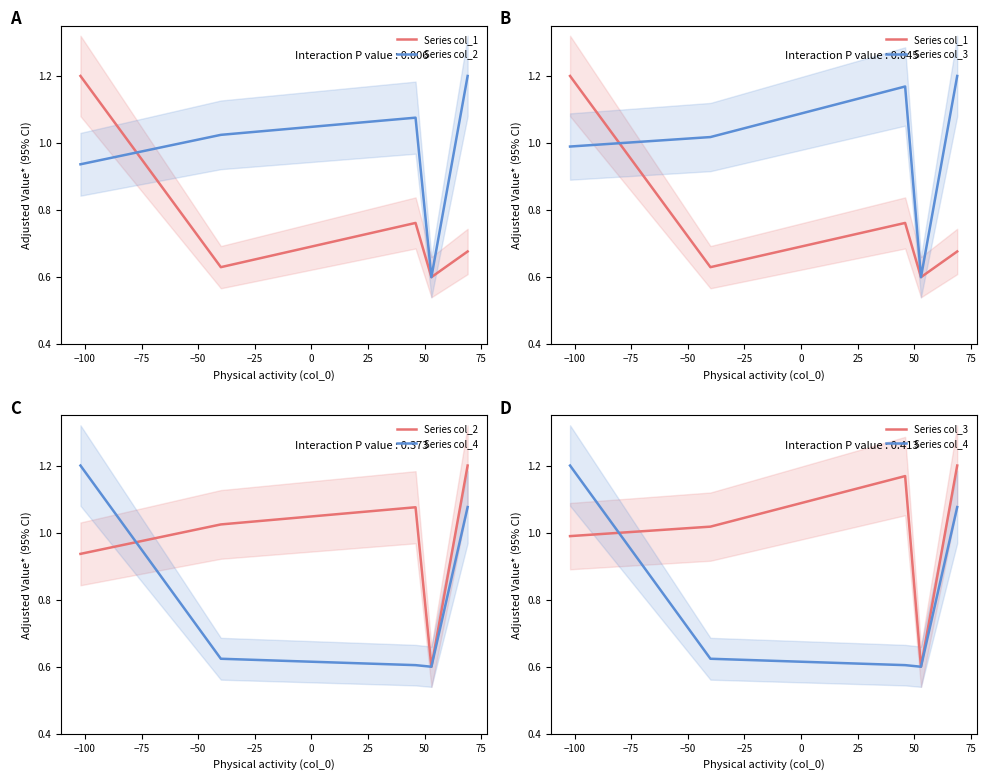

What are all the series names shown in the legend?

Series col_1, Series col_2, Series col_3, Series col_4